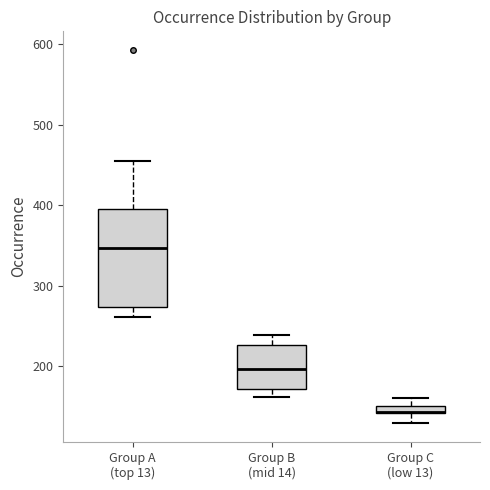

Which box is the tallest, from its lower edge to its upper edge?

Group A (top 13)